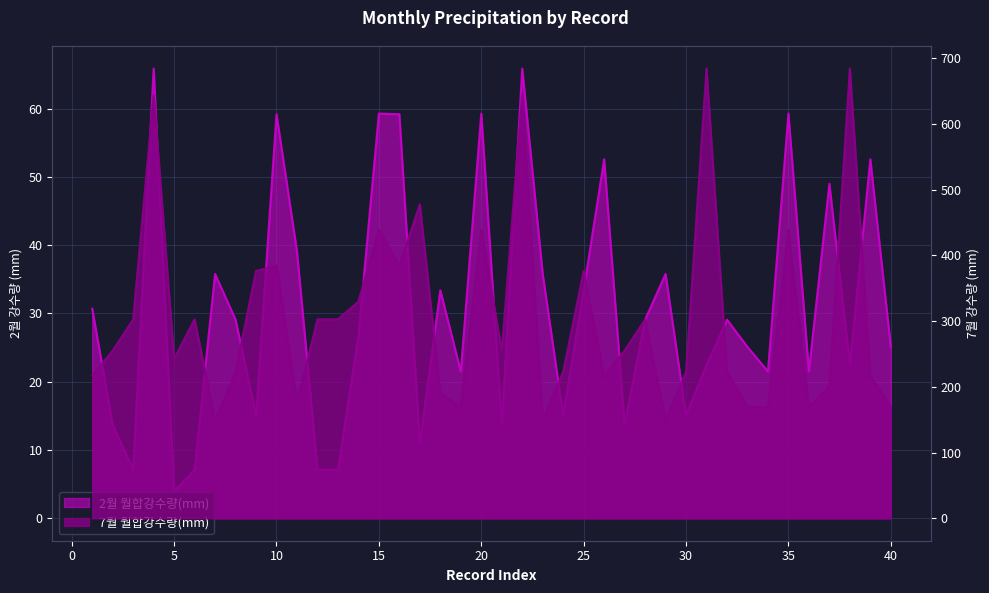

True or false: 7월 월합강수량(mm) has a value of 222.7 at 24.

True